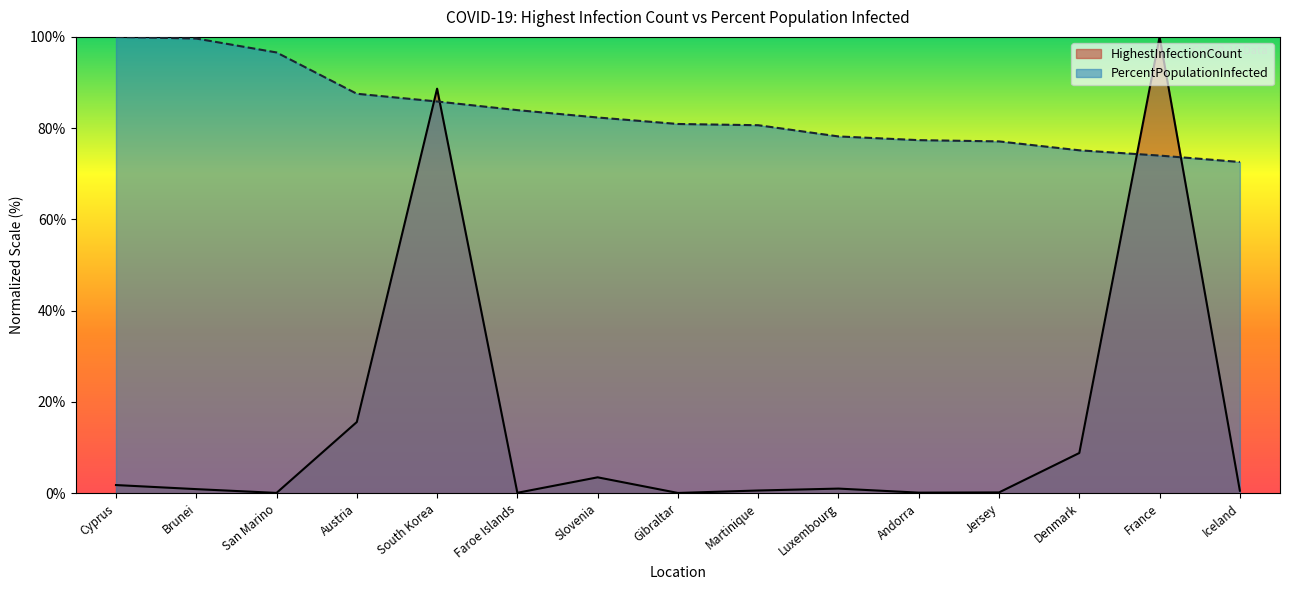

What is the value of the HighestInfectionCount point at the 7th from the left?

3.5